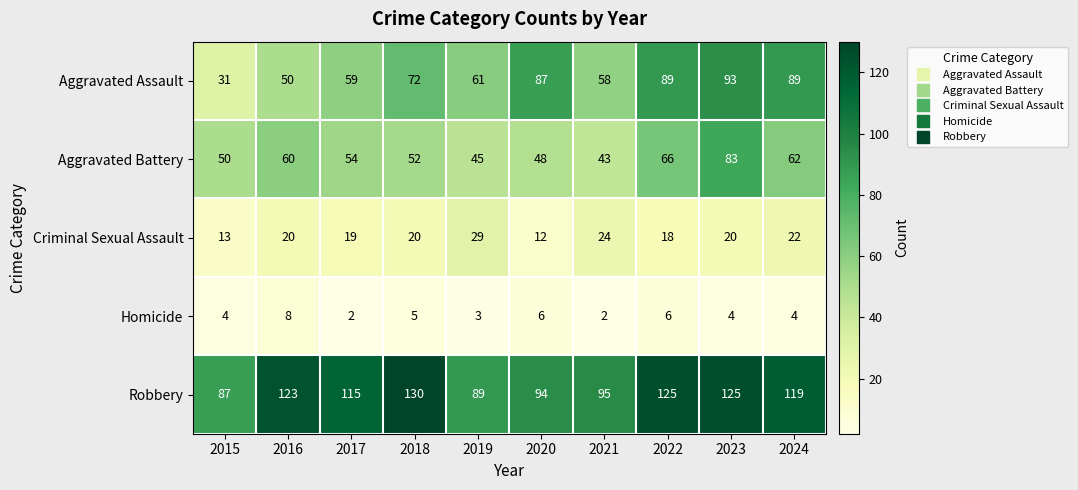

Which category has the highest value across all series?

2018